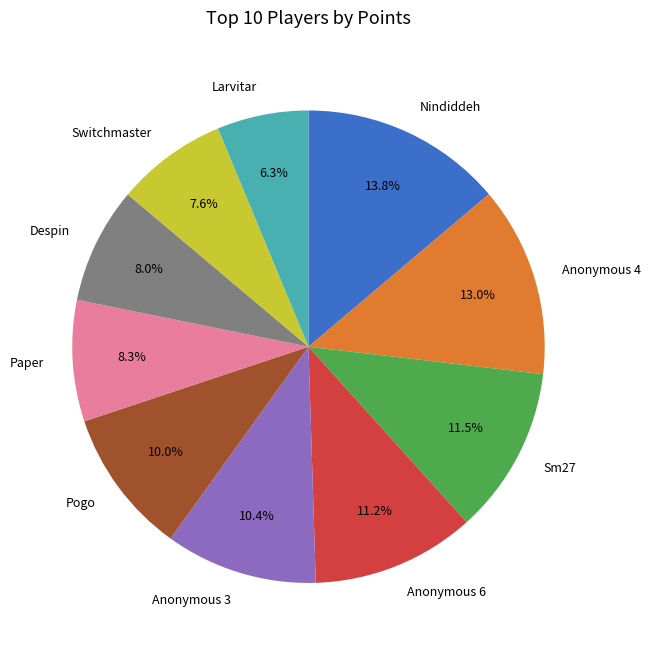

To the nearest percent, what percentage of the pie is Nindiddeh?

14%